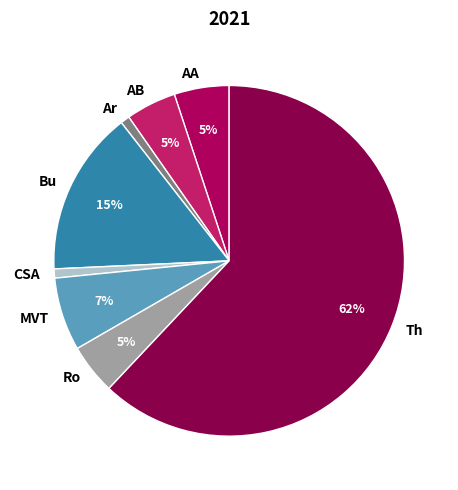

Is the sum of Ar and AB greater than half?

No